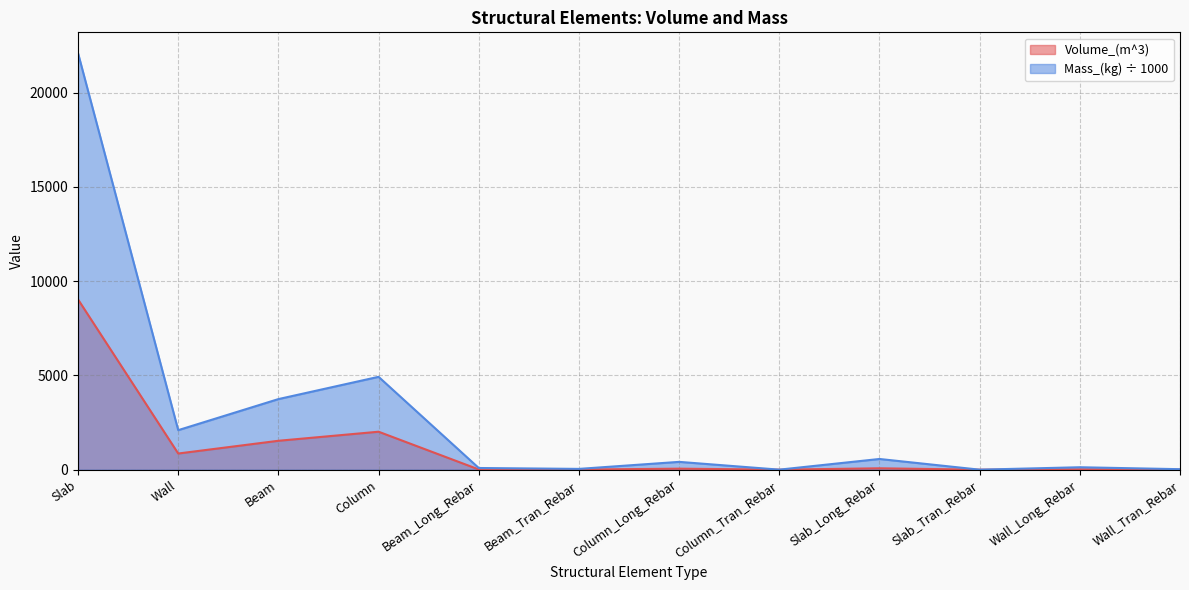

True or false: Mass_(kg) and Volume_(m^3) cross at least once.

False